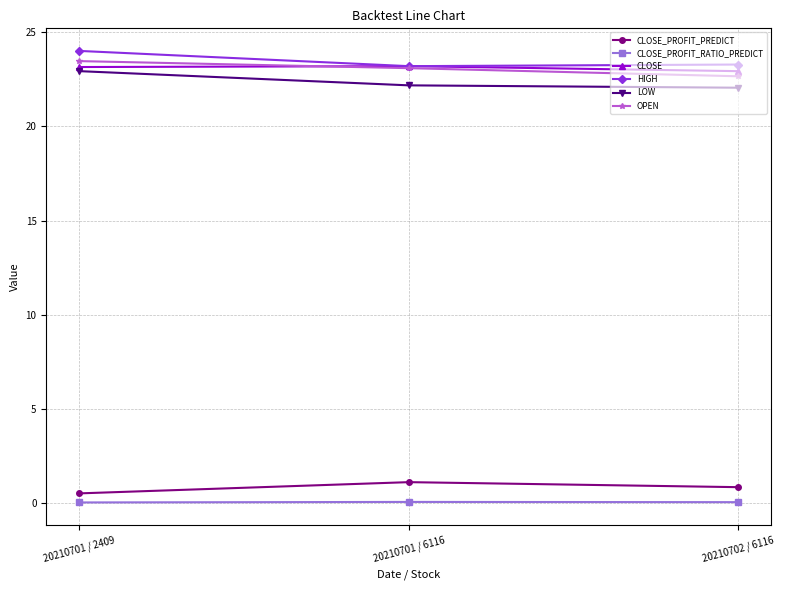

What is the minimum value for HIGH?

23.2